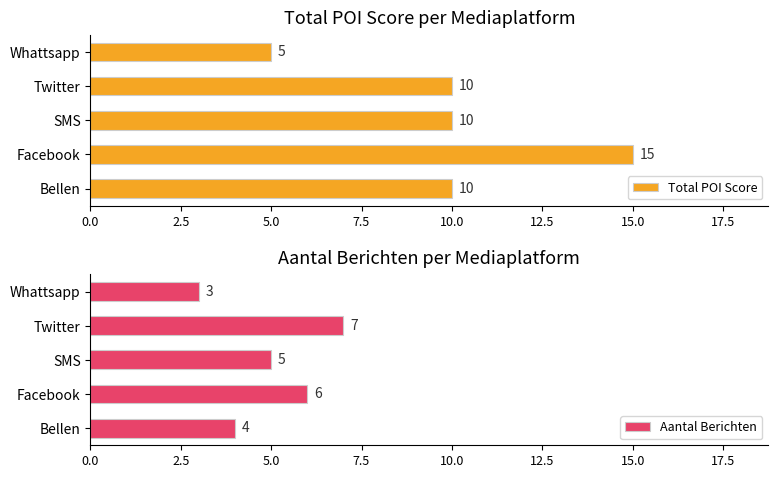

Are the bars grouped side by side (vs. stacked)?

Yes